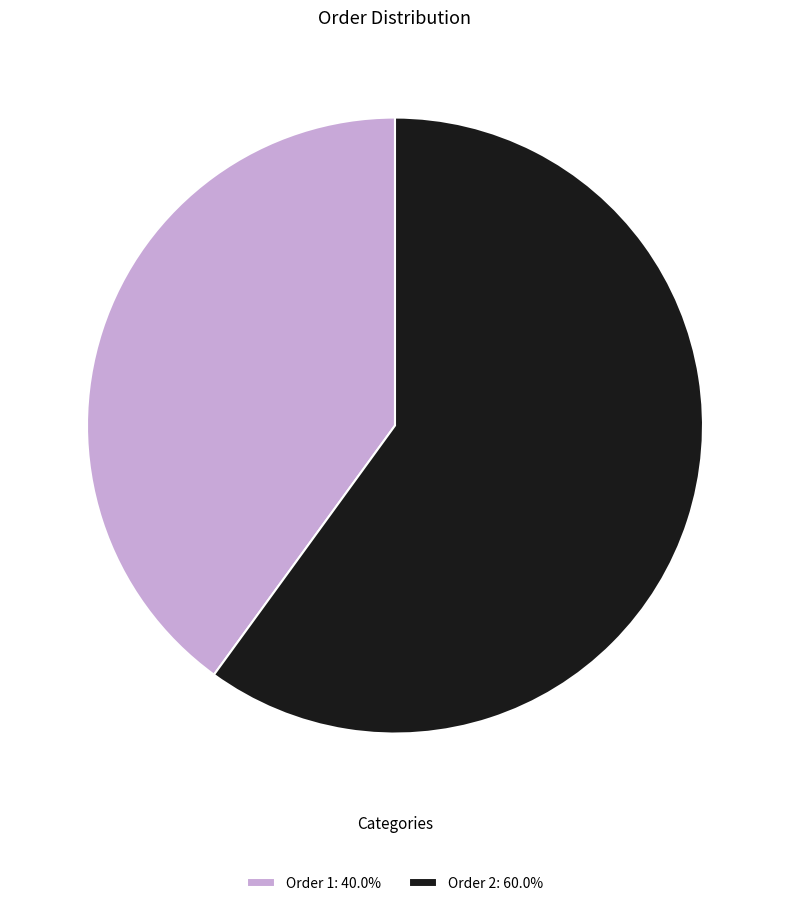

Does Order 2: 60.0% represent more than half of the total?

Yes